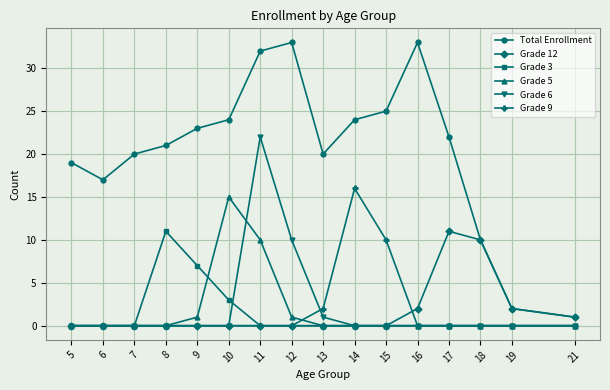

How many data points does each series have?

16